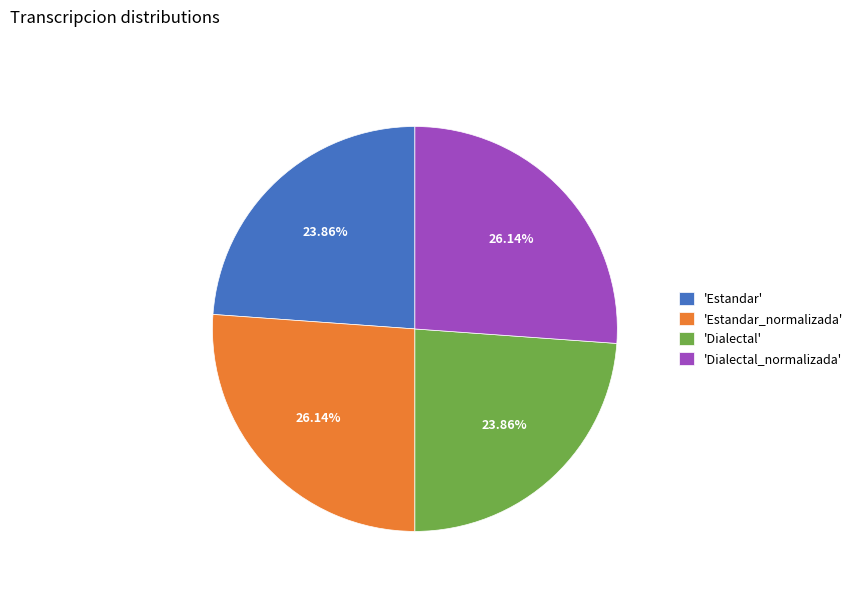

Approximately how many times larger is the value at 'Estandar' compared to 'Dialectal'?

1.0